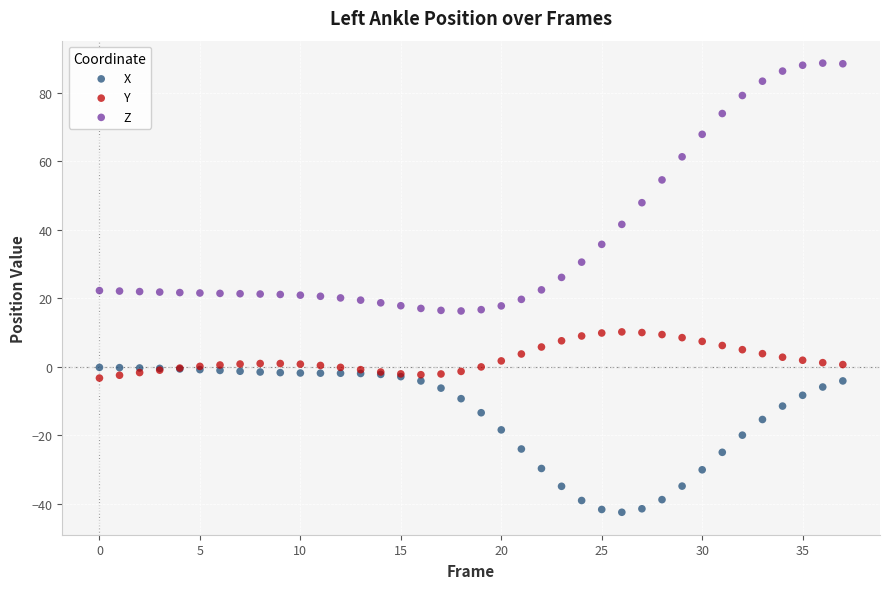

What are all the series names shown in the legend?

X, Y, Z